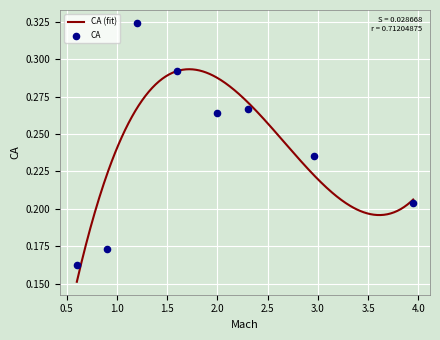

Between 2.3 and 2.96, which is larger?

2.3